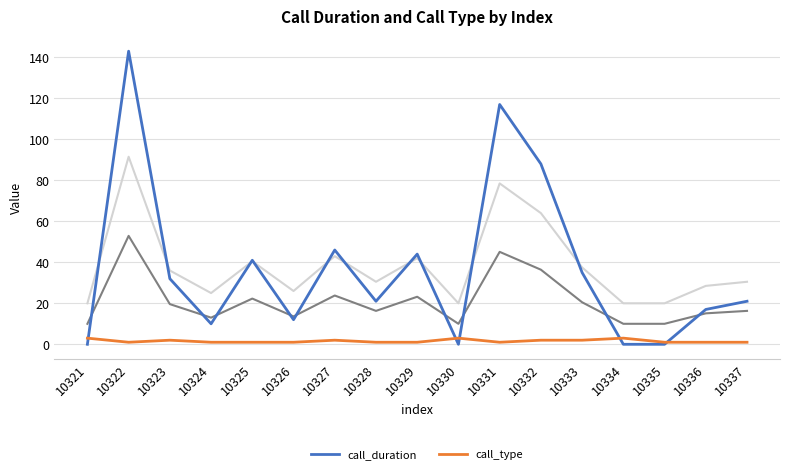

Reading left to right, what are all the values shown in this chart?

call_duration: 10321=0	10322=143	10323=32	10324=10	10325=41	10326=12	10327=46	10328=21	10329=44	10330=0	10331=117	10332=88	10333=35	10334=0	10335=0	10336=17	10337=21
call_type: 10321=3	10322=1	10323=2	10324=1	10325=1	10326=1	10327=2	10328=1	10329=1	10330=3	10331=1	10332=2	10333=2	10334=3	10335=1	10336=1	10337=1